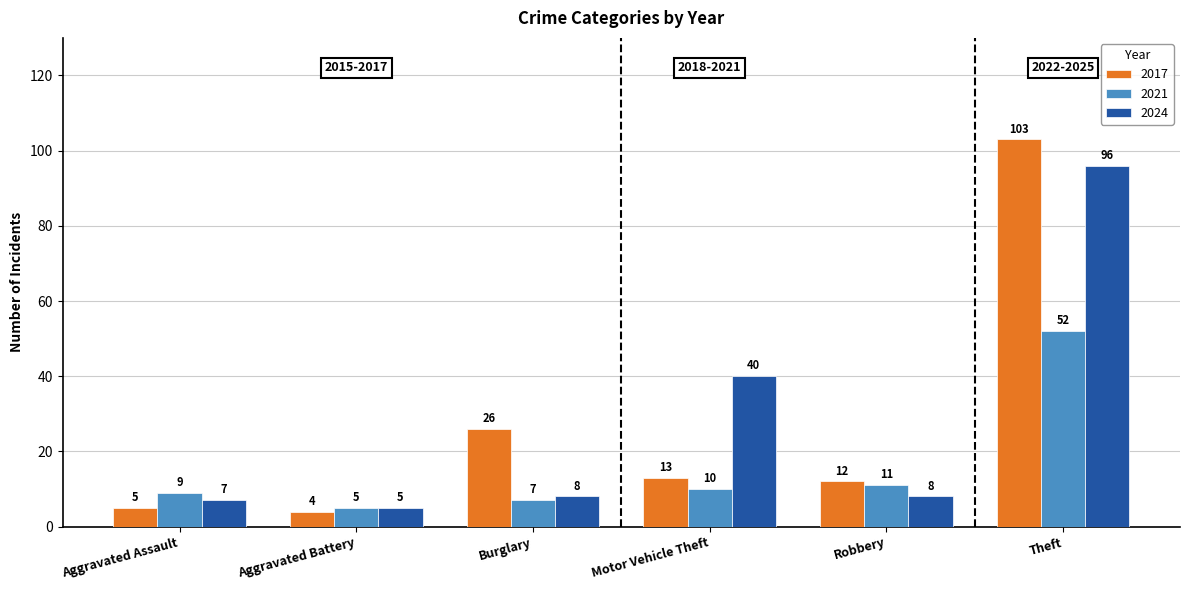

List the labels in order of 2021 value, largest first.

Theft, Robbery, Motor Vehicle Theft, Aggravated Assault, Burglary, Aggravated Battery